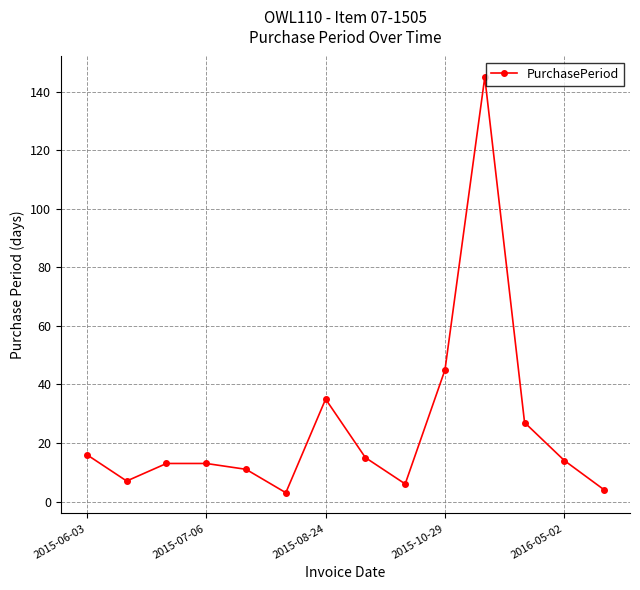

What is the value of the 1st point from the left?

16